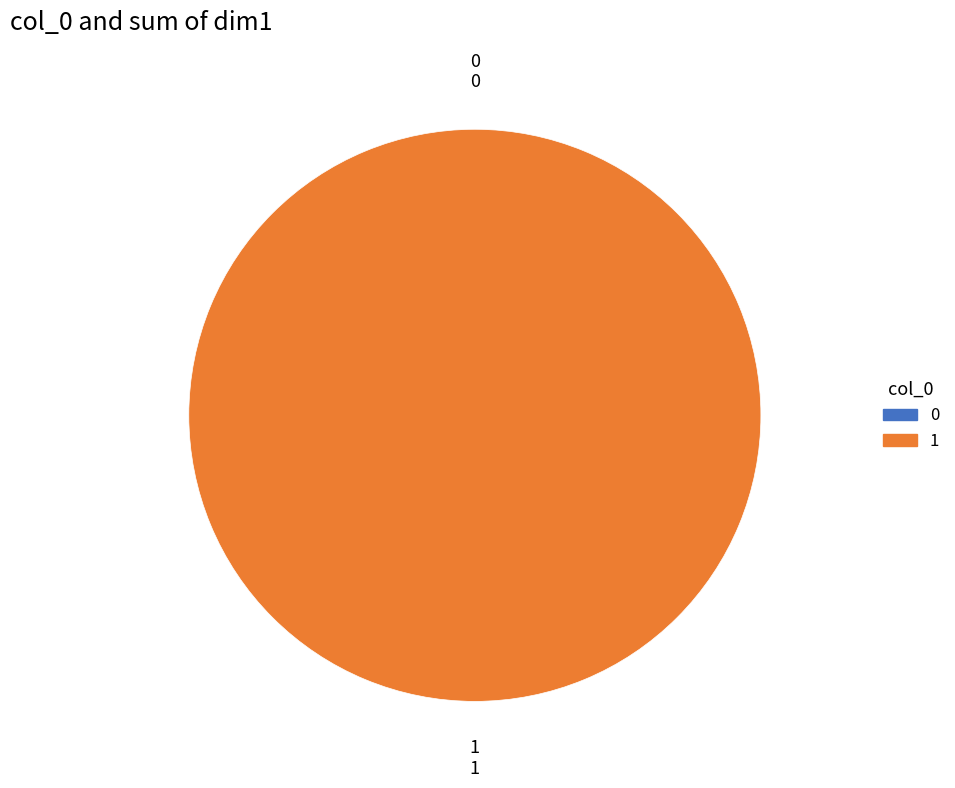

How many segments does this pie chart have?

2